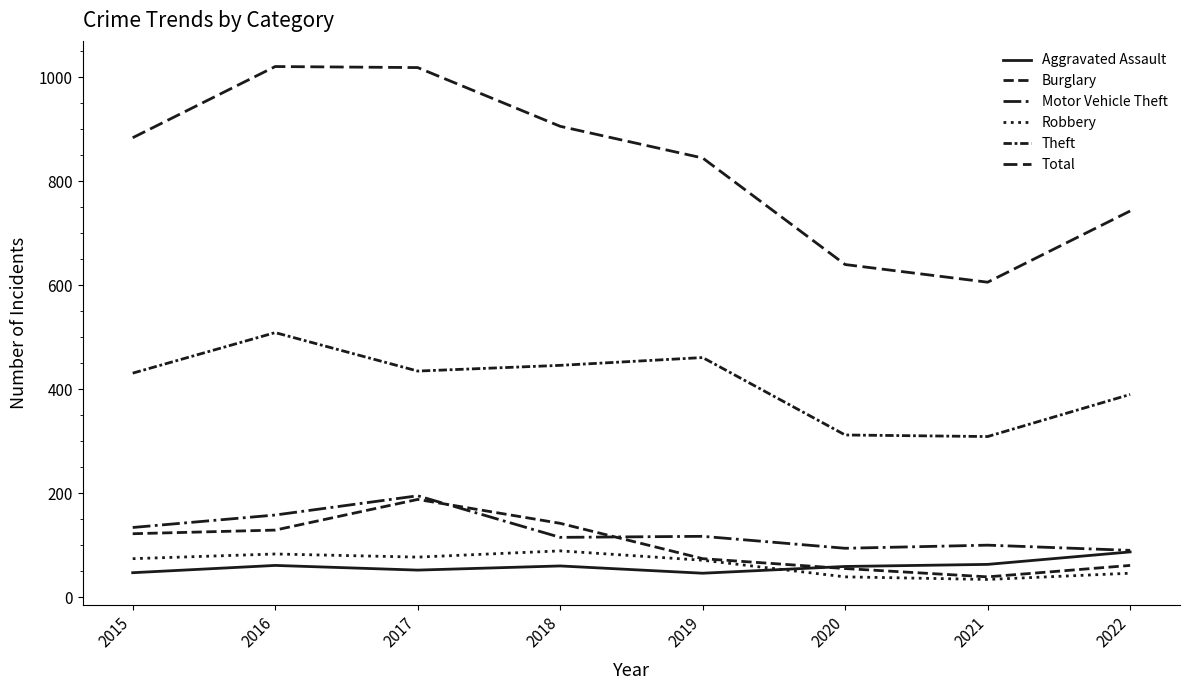

How many lines are shown in the chart?

6